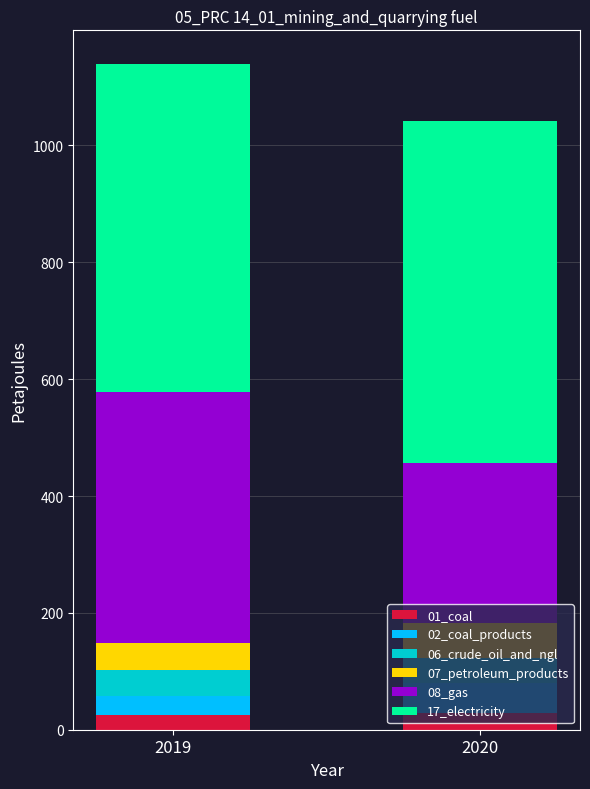

What is the total value across all series at 2020?

1042